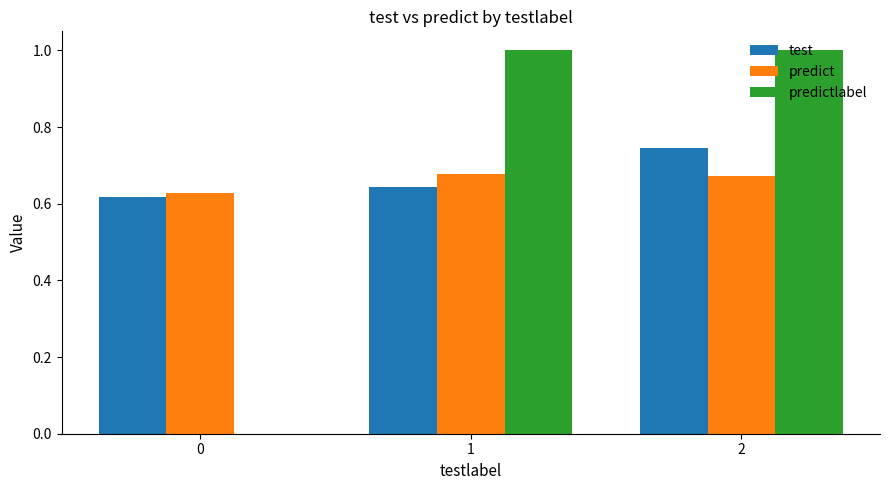

Between 0 and 2, which series saw the biggest shift?

predictlabel